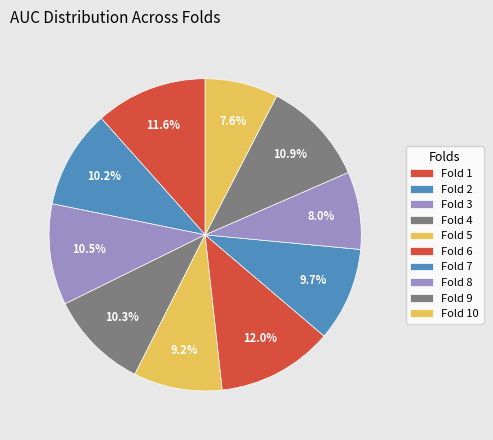

How much of the chart is everything except Fold 9?

89.1%